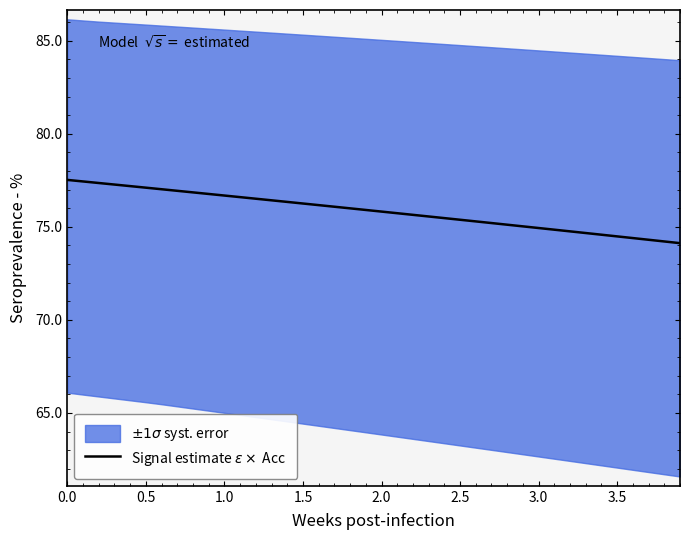

What is the sum of all values?

3033.9